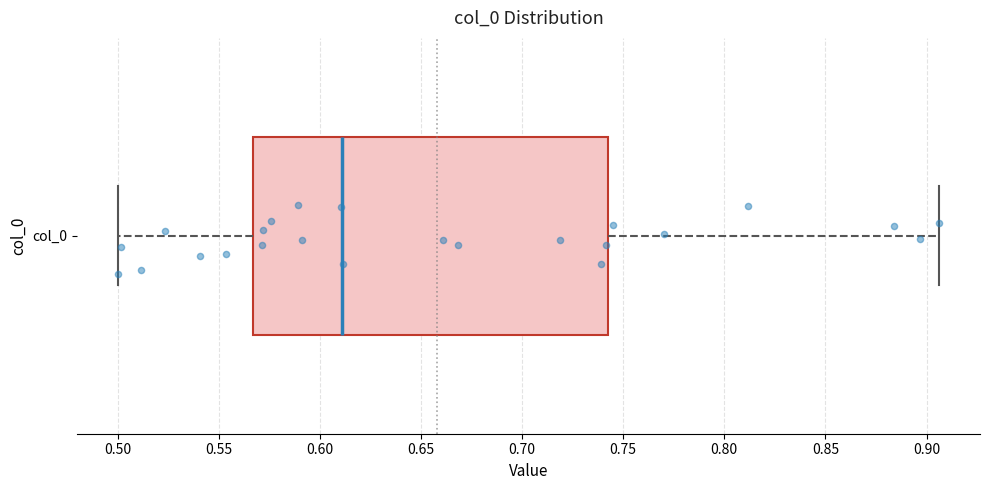

Read this box plot against the x-axis: the position of the median line, the range covered by the box, and the ends of both whiskers. The values are not printed on the chart, so give them approximately, as read against the axis.

median 0.610, box 0.565 to 0.740, whiskers 0.500 to 0.905